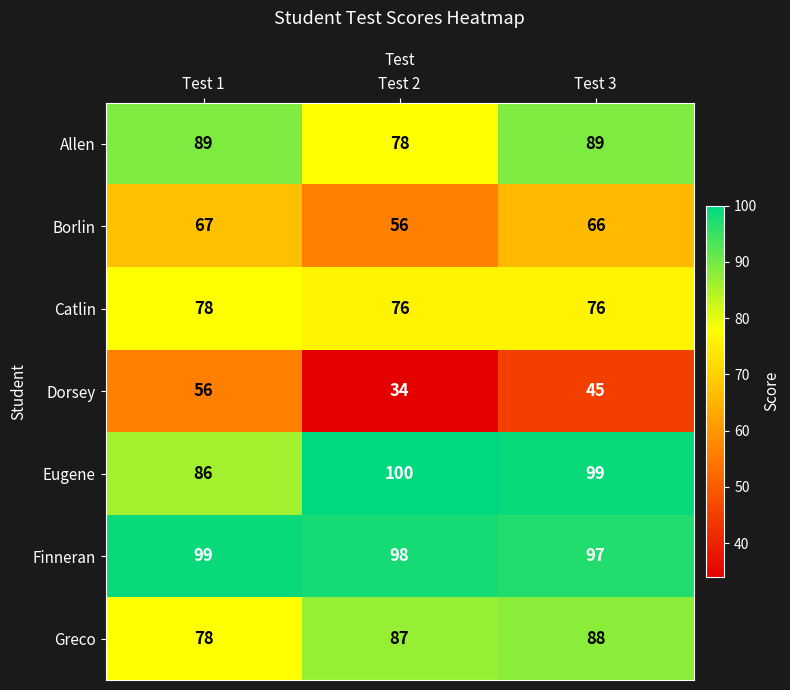

What is the difference between the highest and lowest values at Test 3?

54